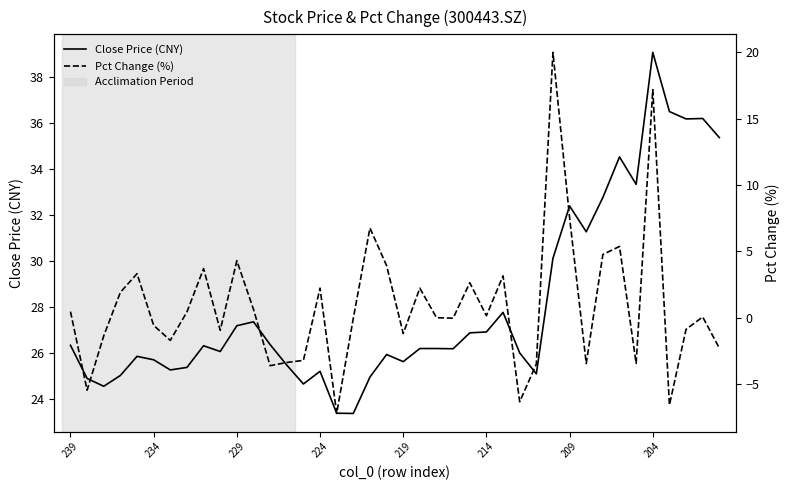

True or false: Pct Change (%) and Close Price (CNY) cross at least once.

False